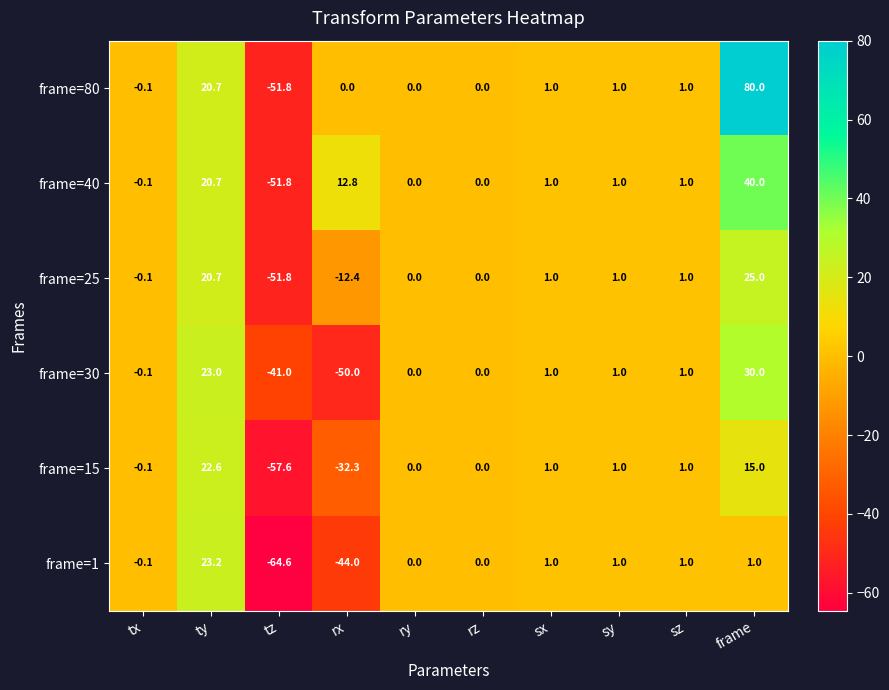

At which category does the chart reach its peak across all series?

frame